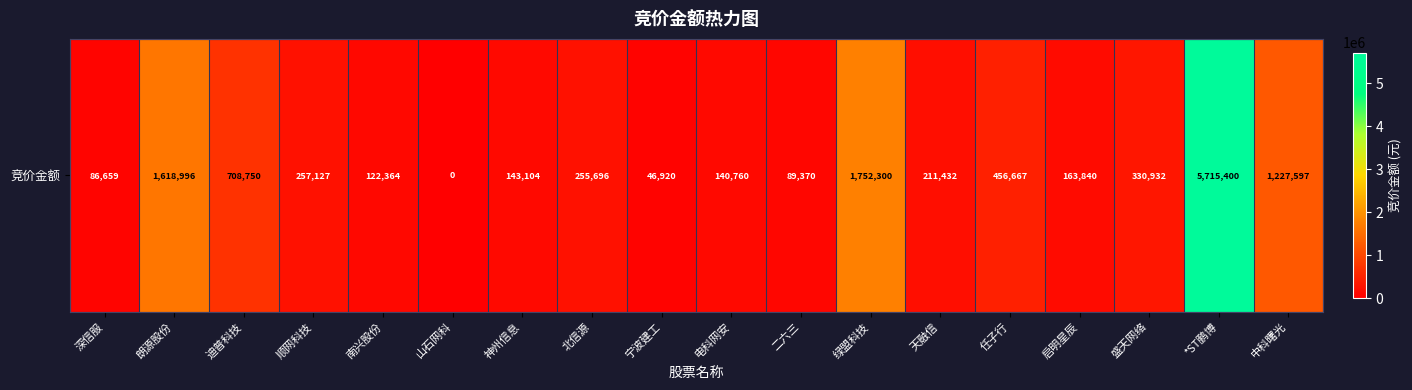

What is the average value?

740440